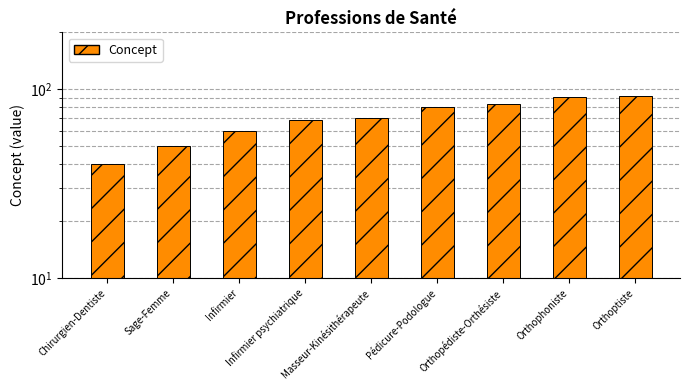

Reading left to right, transcribe all the data shown in this chart.

Chirurgien-Dentiste=40	Sage-Femme=50	Infirmier=60	Infirmier psychiatrique=69	Masseur-Kinésithérapeute=70	Pédicure-Podologue=80	Orthopédiste-Orthésiste=83	Orthophoniste=91	Orthoptiste=92